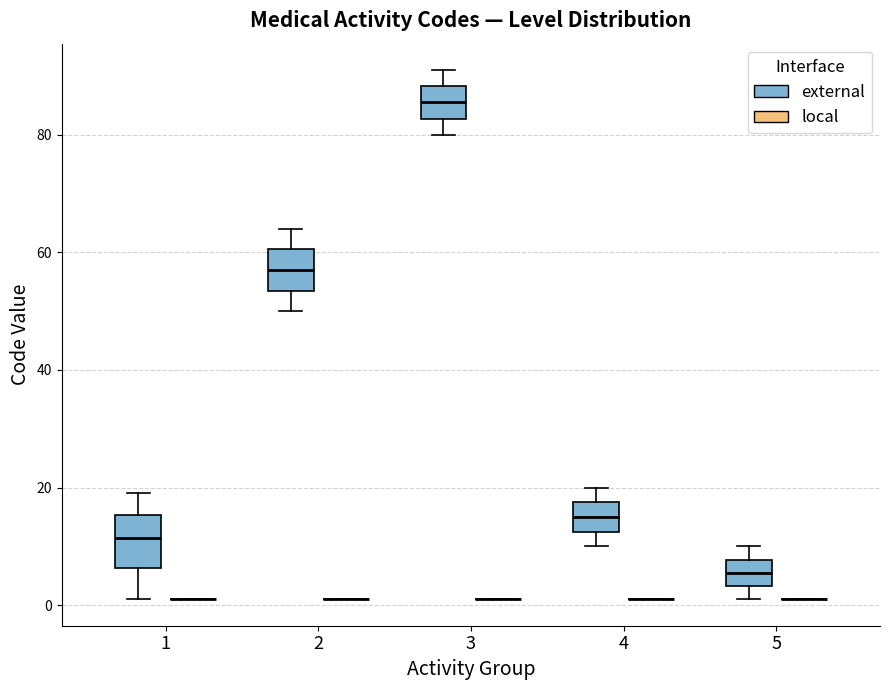

Comparing the boxes themselves (not the whiskers), which one is the tallest?

1 (external)